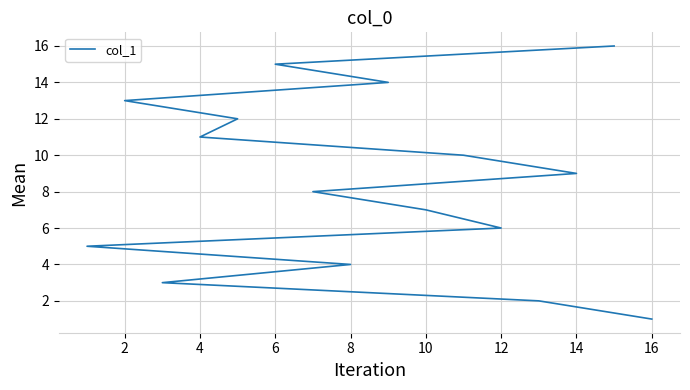

What is the average value?

8